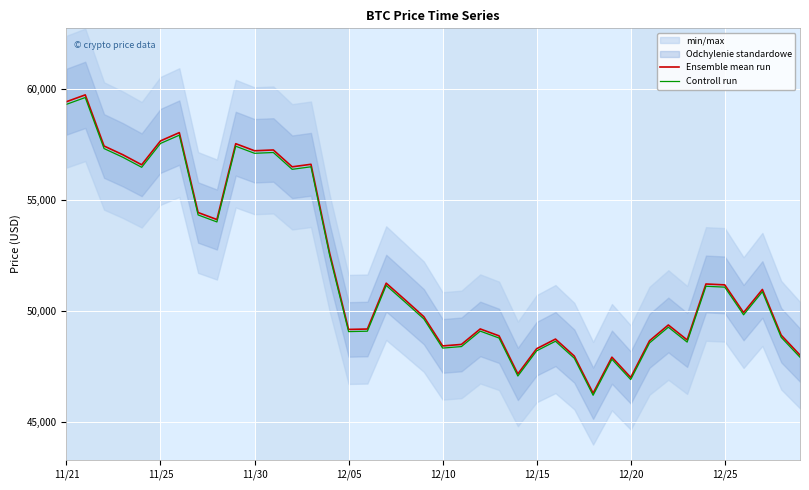

What is the minimum value for Ensemble mean run?

46296.0